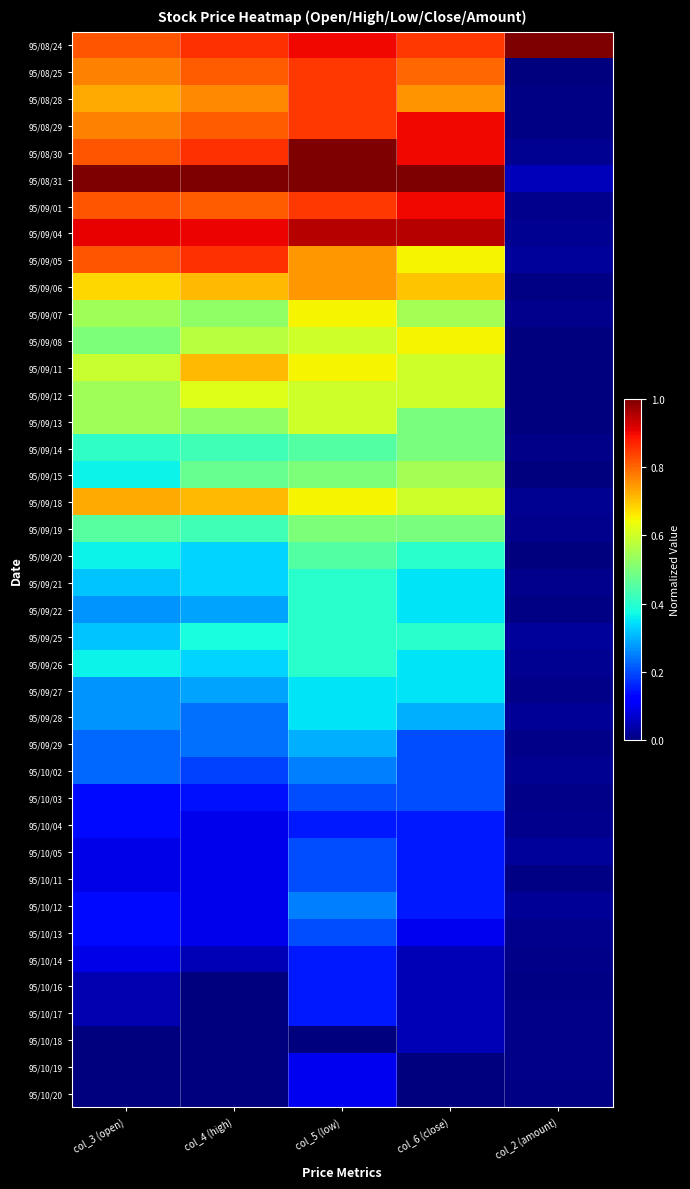

At how many categories does at least one series exceed 0?

5